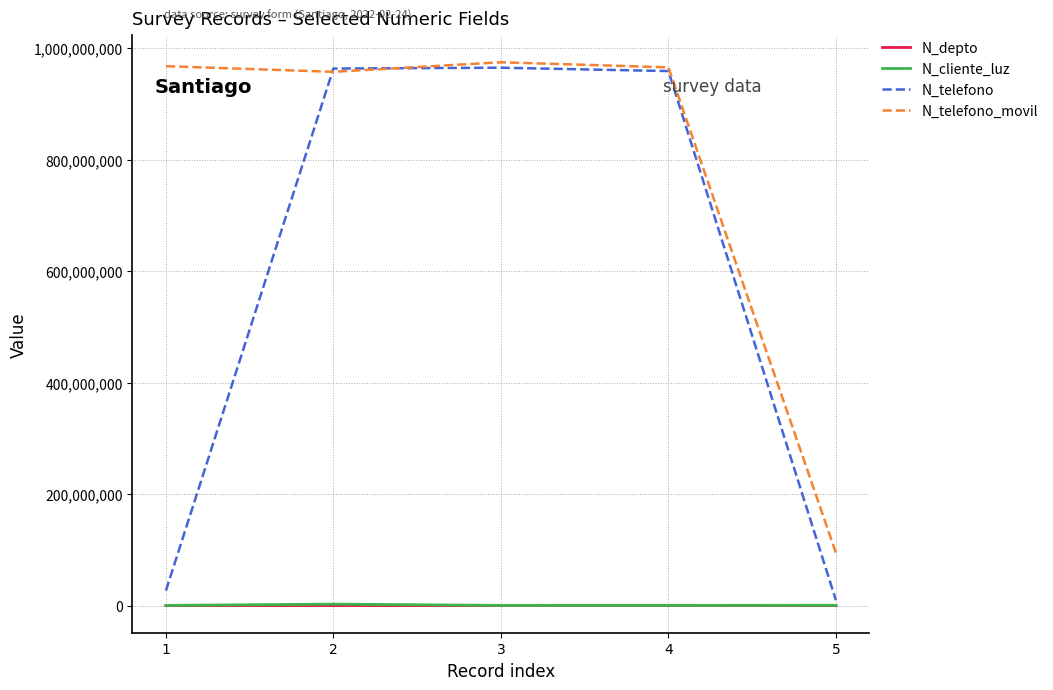

What are all the series names shown in the legend?

N_depto, N_cliente_luz, N_telefono, N_telefono_movil